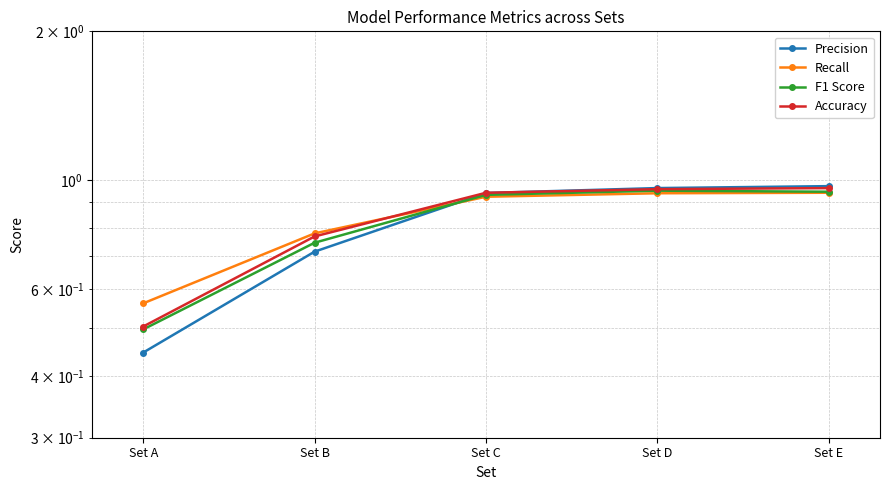

At how many categories does at least one series exceed 0?

5